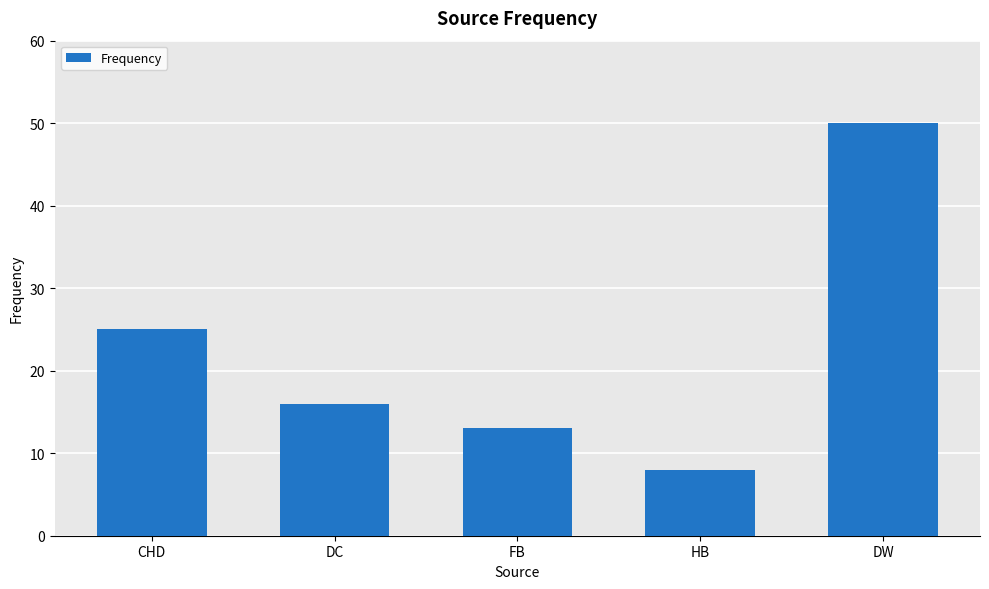

Which category has the lowest value across all series?

HB